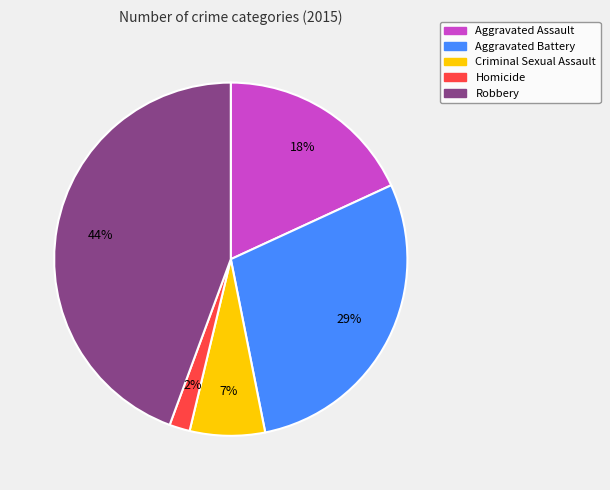

Which category has the biggest portion of the pie?

Robbery